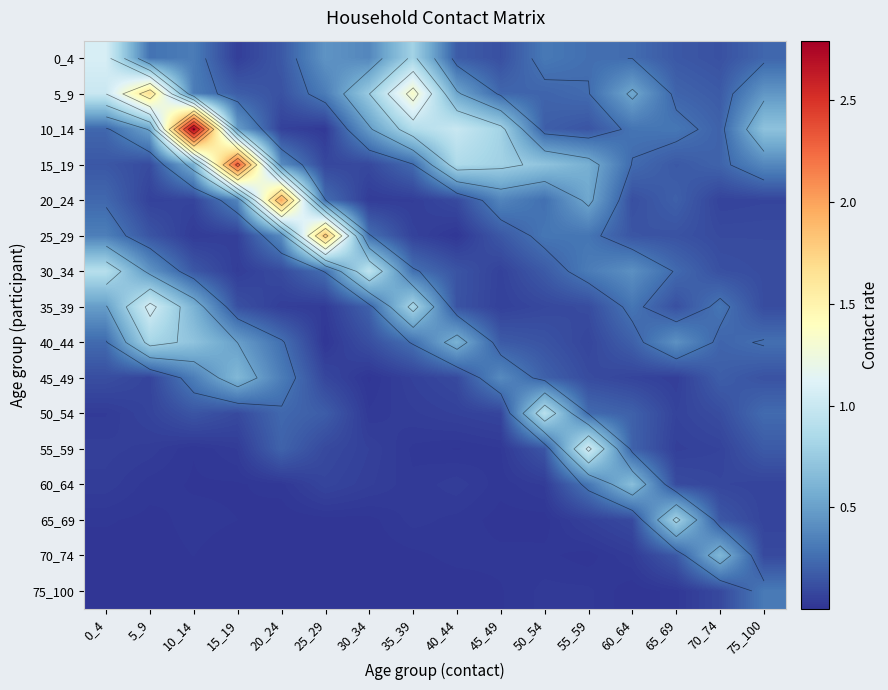

How many series are shown in this chart?

16